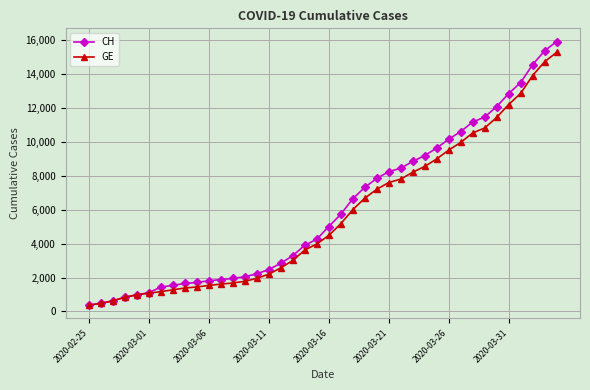

How many distinct data groups are displayed?

2